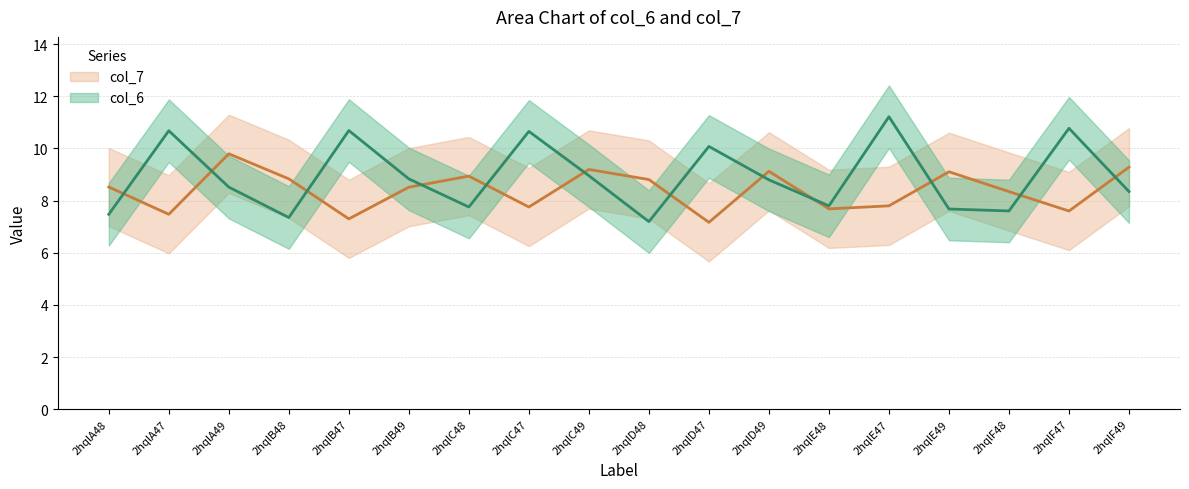

Reading left to right, extract all data points from this chart.

col_6: 2hqlA48=7.5	2hqlA47=10.7	2hqlA49=8.5	2hqlB48=7.4	2hqlB47=10.7	2hqlB49=8.8	2hqlC48=7.8	2hqlC47=10.7	2hqlC49=9.0	2hqlD48=7.2	2hqlD47=10.1	2hqlD49=8.8	2hqlE48=7.8	2hqlE47=11.2	2hqlE49=7.7	2hqlF48=7.6	2hqlF47=10.8	2hqlF49=8.3
col_7: 2hqlA48=8.5	2hqlA47=7.5	2hqlA49=9.8	2hqlB48=8.8	2hqlB47=7.3	2hqlB49=8.5	2hqlC48=8.9	2hqlC47=7.8	2hqlC49=9.2	2hqlD48=8.8	2hqlD47=7.2	2hqlD49=9.1	2hqlE48=7.7	2hqlE47=7.8	2hqlE49=9.1	2hqlF48=8.3	2hqlF47=7.6	2hqlF49=9.3